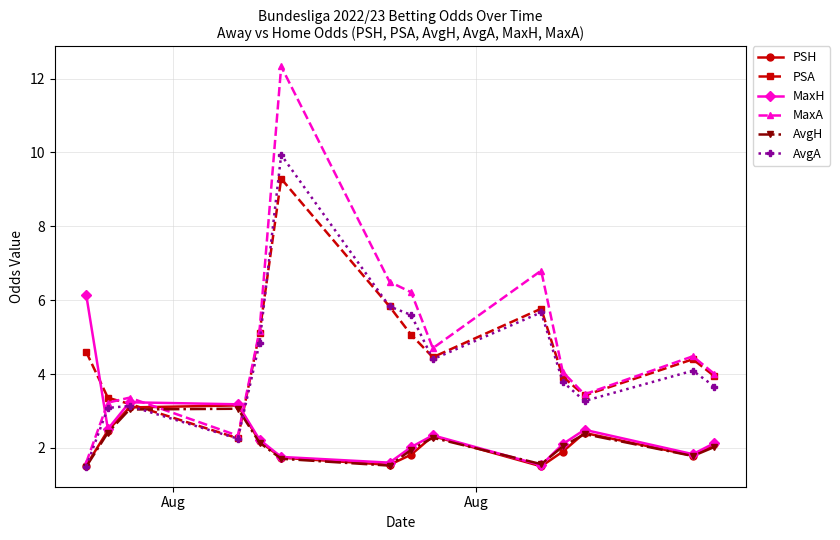

True or false: AvgA has more than 2 points higher than both neighbors.

True